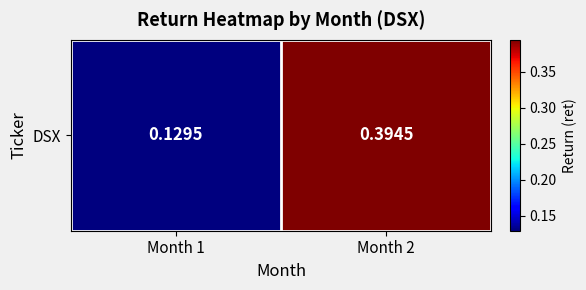

List the labels in order of value, largest first.

Month 2, Month 1